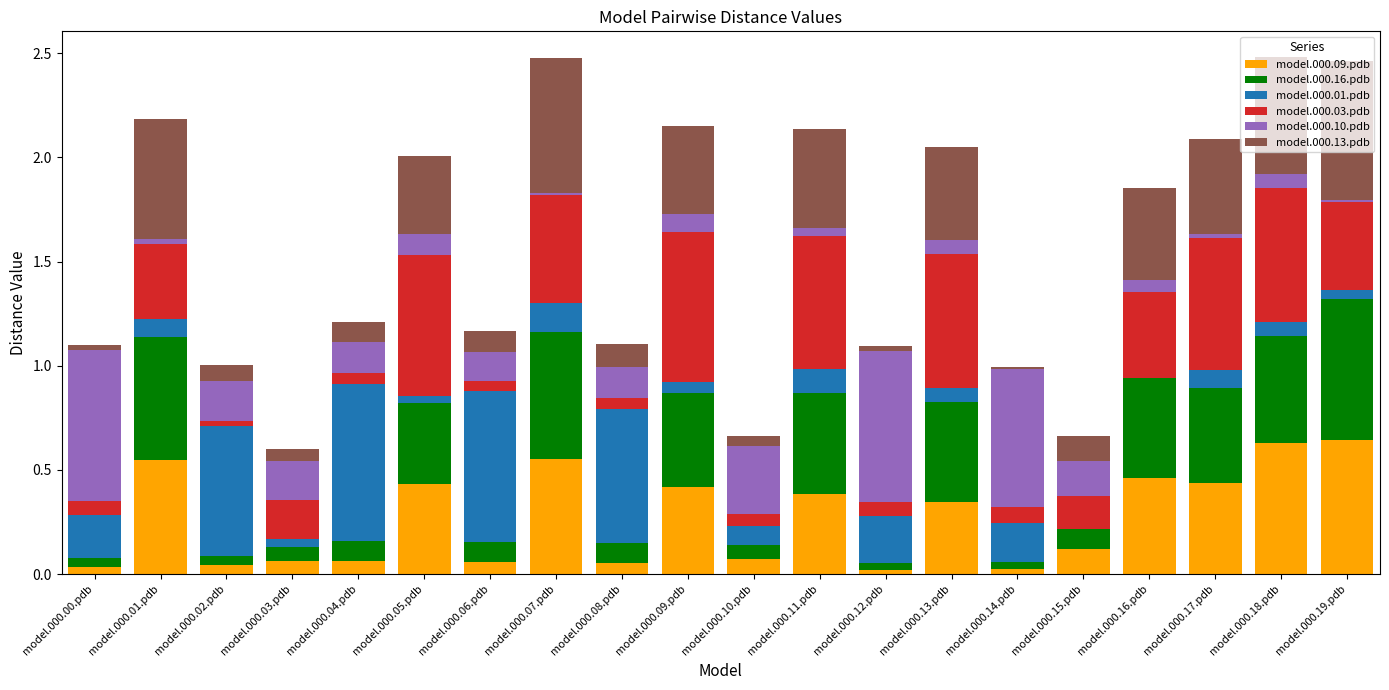

What is the average value of the model.000.16.pdb series?

0.3